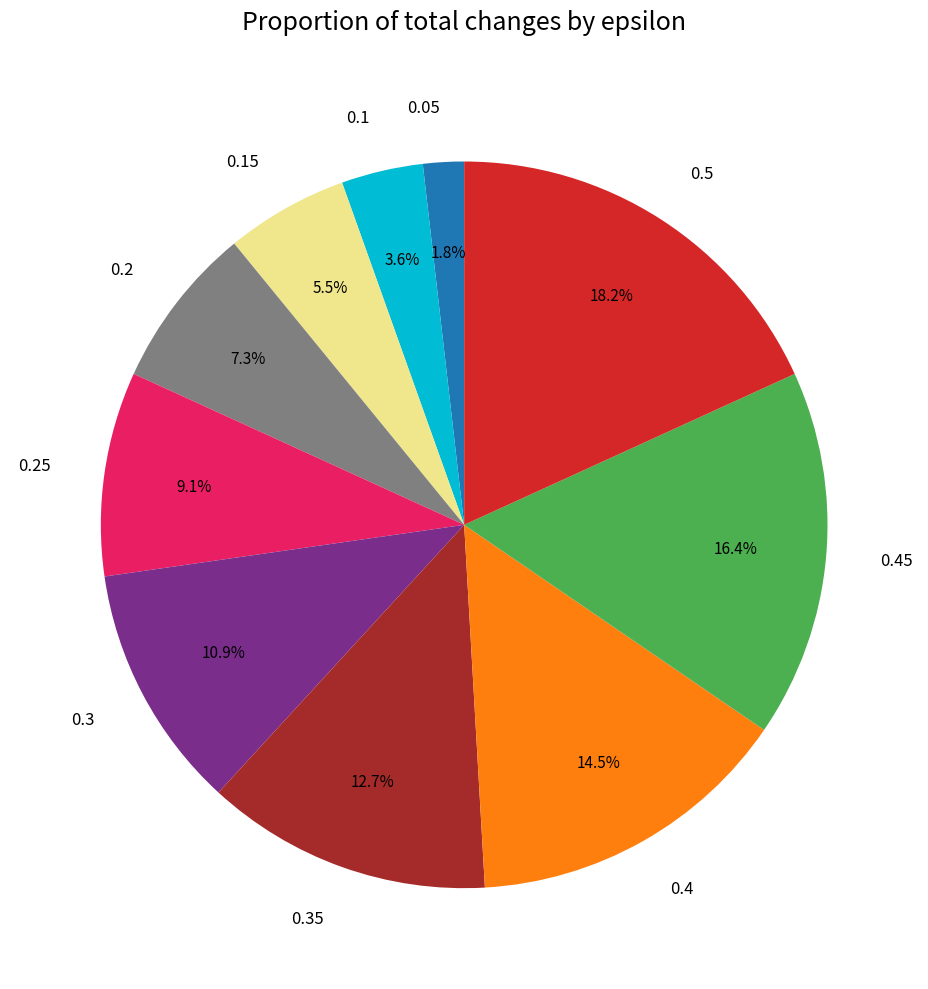

To the nearest percent, what portion does 0.5 represent?

18%